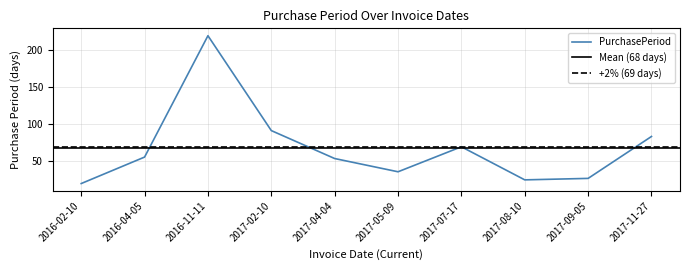

What is the value of the 10th point from the left?

83